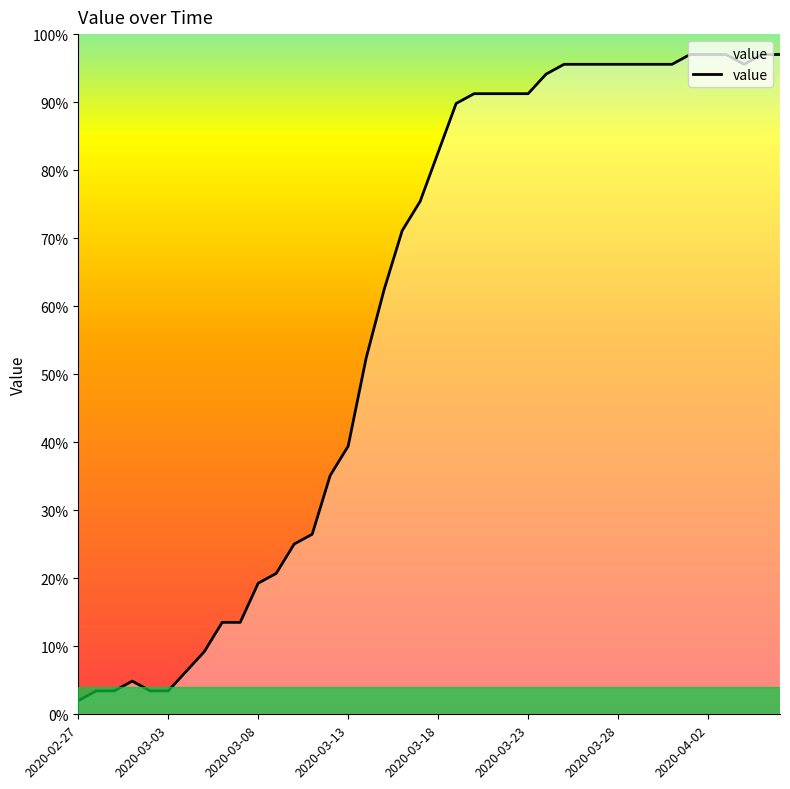

What is the smallest value displayed?

2.0